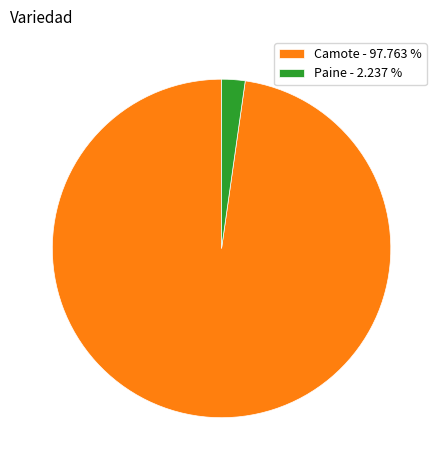

Which category has the smallest portion of the pie?

Paine - 2.237 %